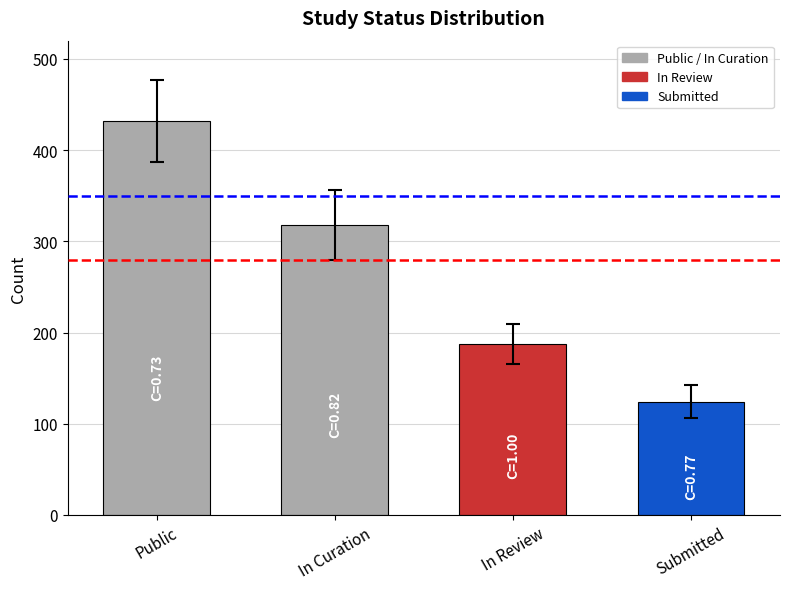

The chart shows a value of 205 at Submitted. True or false?

False